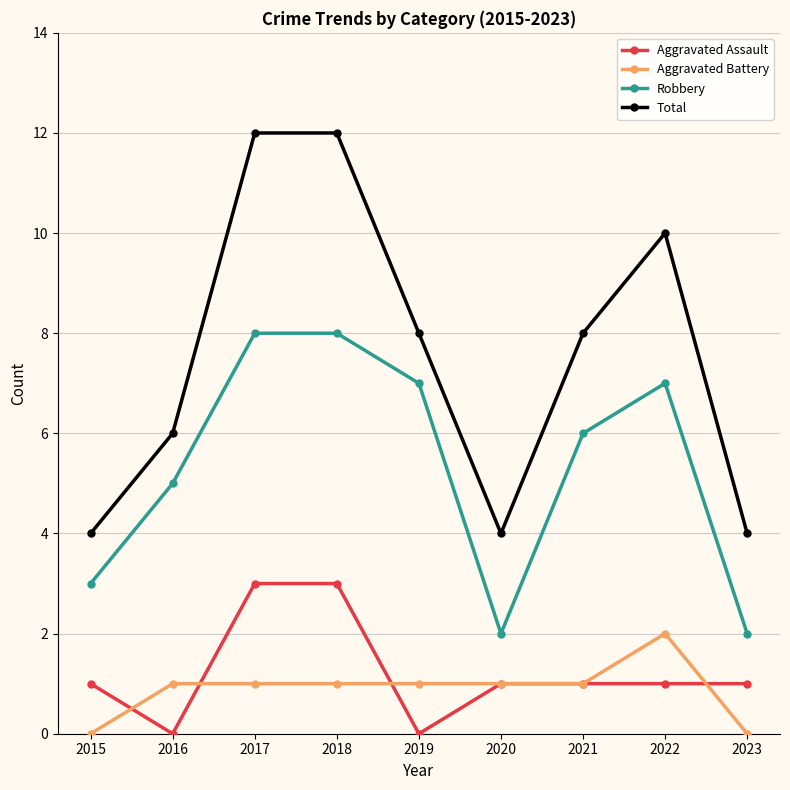

In Aggravated Assault, how many points are lower than both neighbors (excluding endpoints)?

2